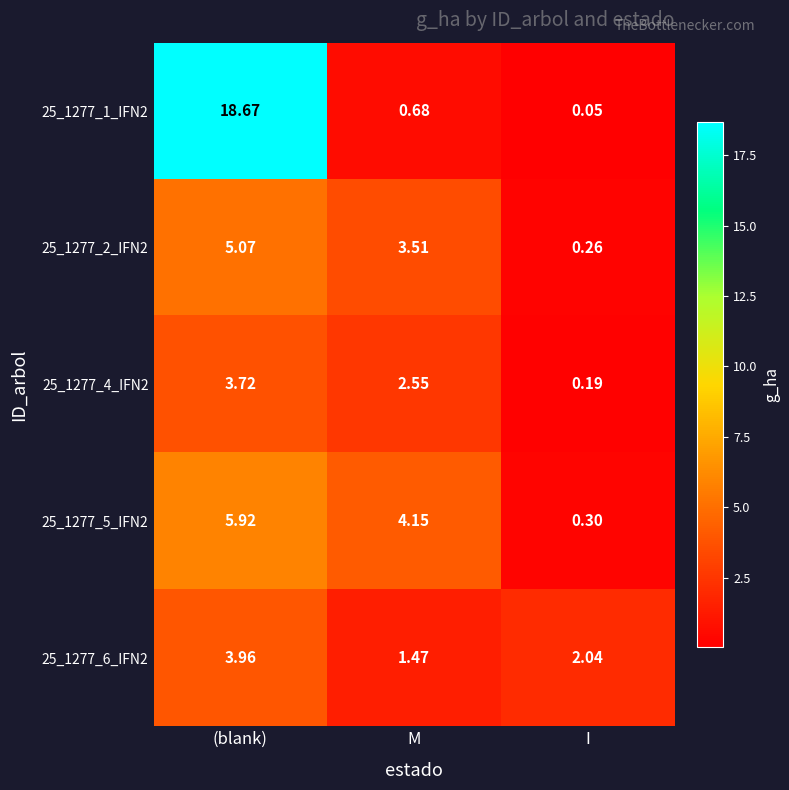

At how many categories does at least one series exceed 16?

1